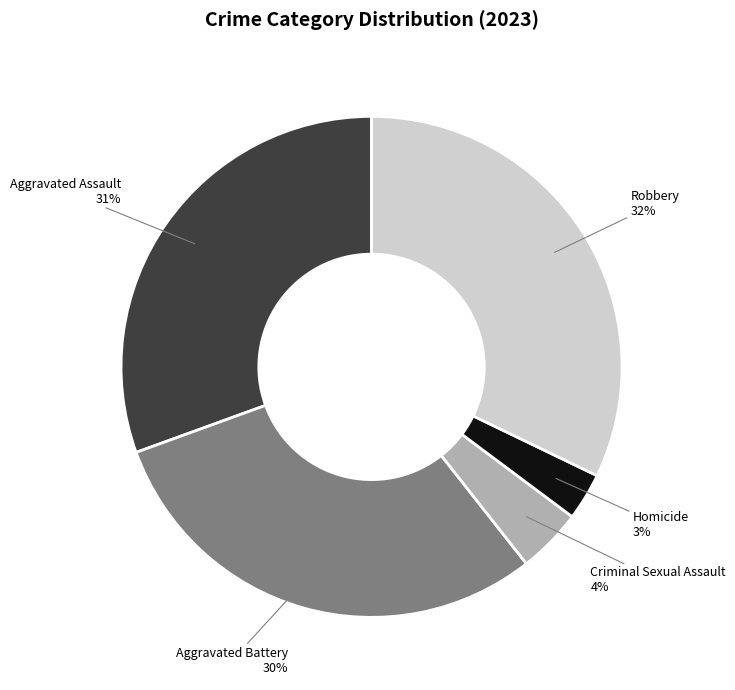

Count the number of slices in the pie.

5